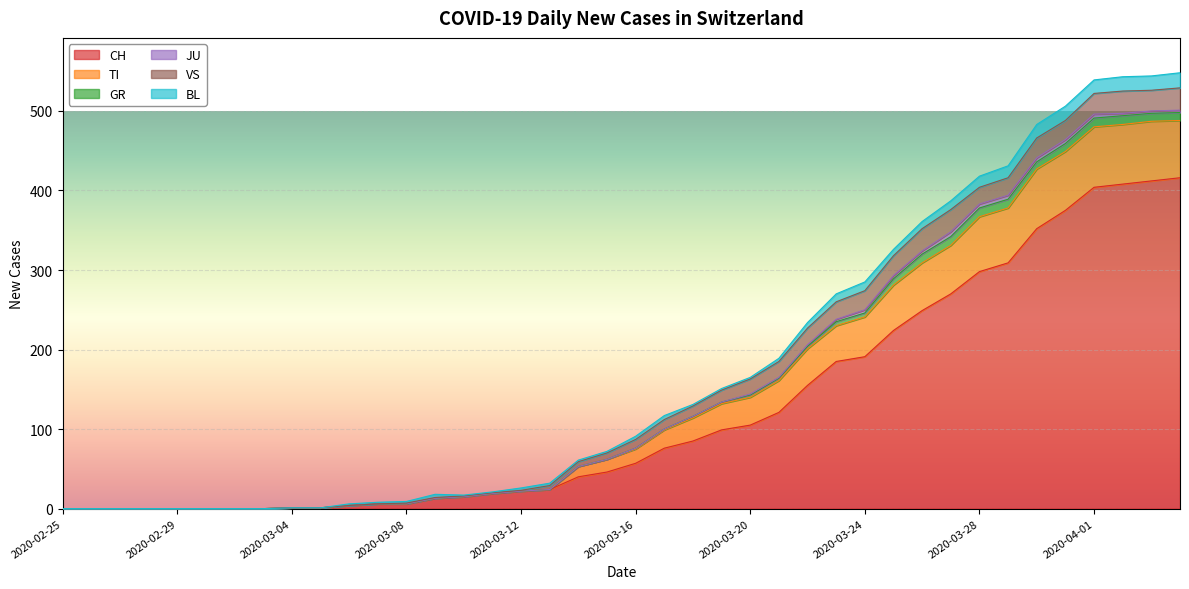

Count the number of data series in this chart.

6